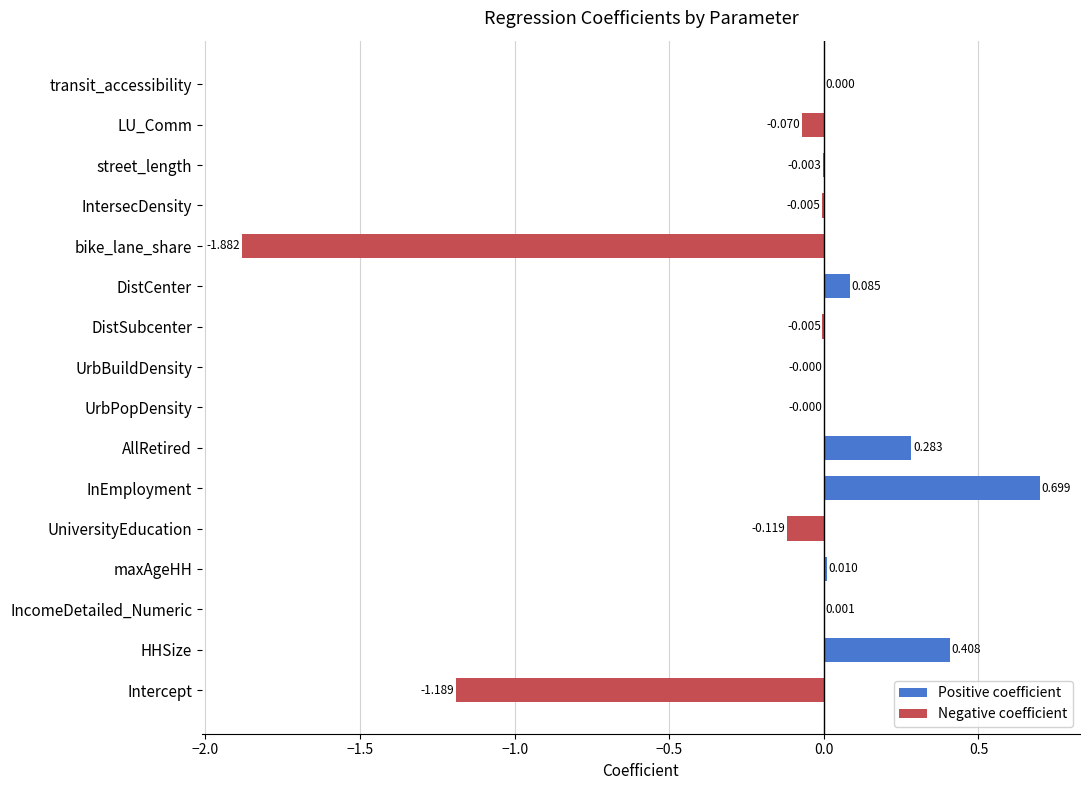

What is the change in value from Intercept to HHSize?

+1.6